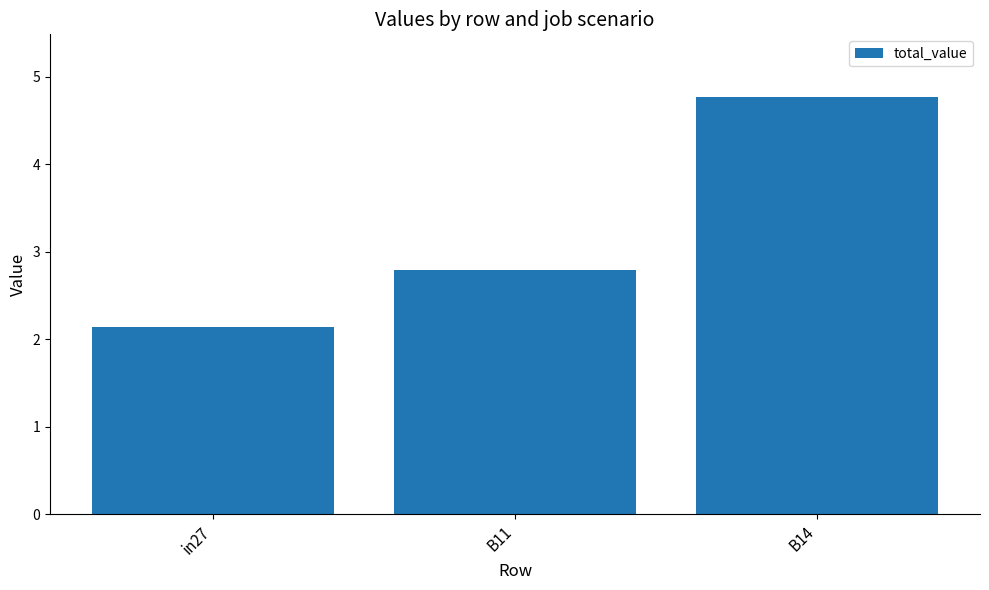

Reading left to right, transcribe all the data shown in this chart.

in27=2.1	B11=2.8	B14=4.8